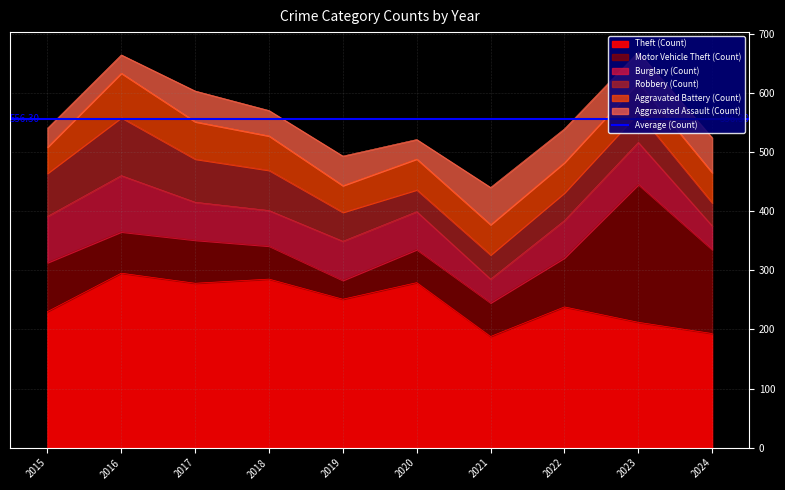

True or false: Theft and Robbery intersect in this chart.

False